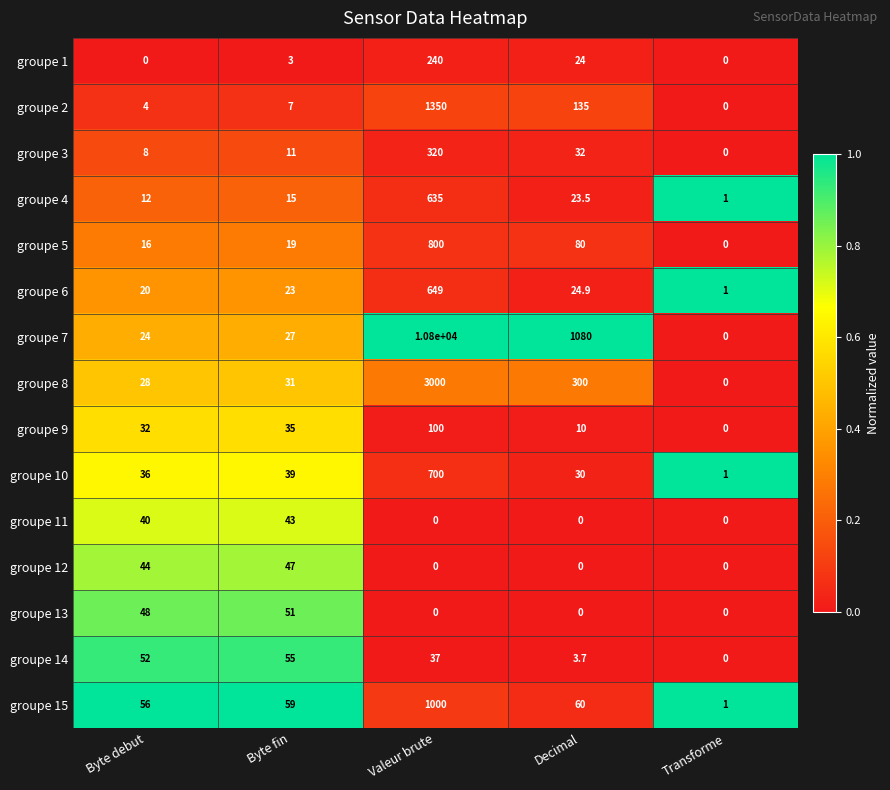

The value of groupe 11 at Valeur brute is 22.1. True or false?

False